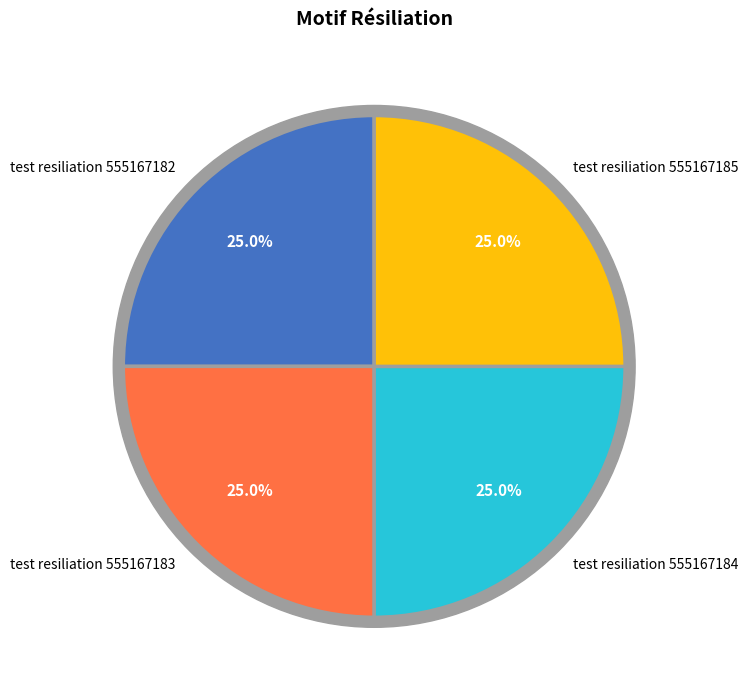

How many slices are in this pie chart?

4